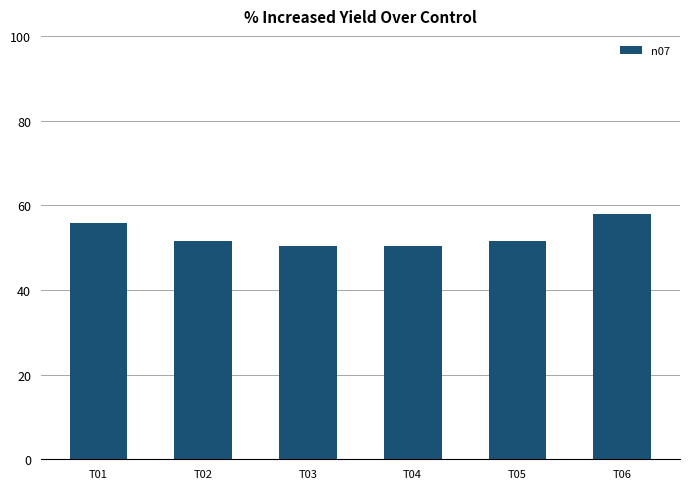

The chart shows a value of 57.8 at T06. True or false?

True